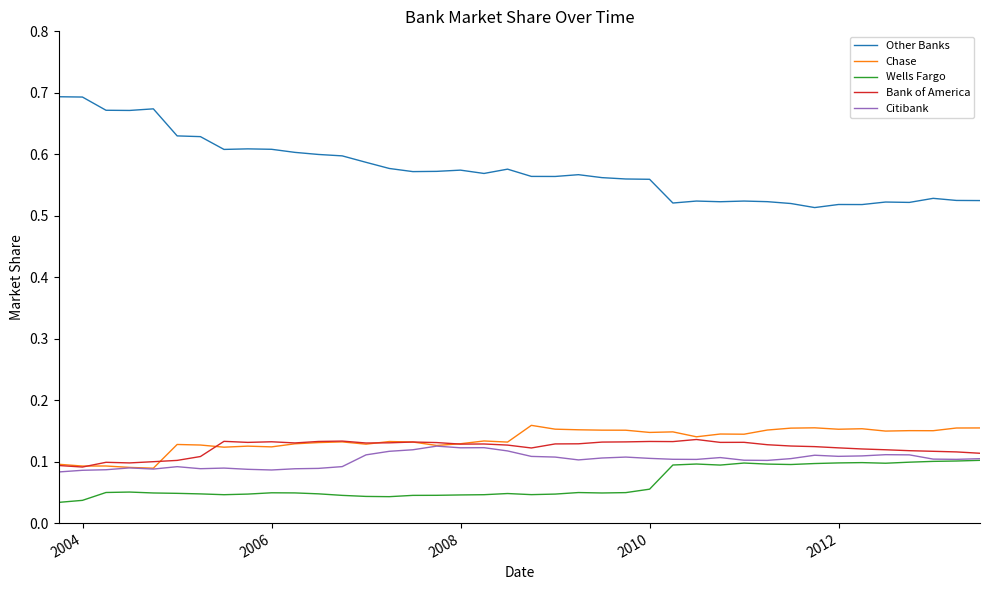

Which series has the largest range (max minus min)?

Other Banks